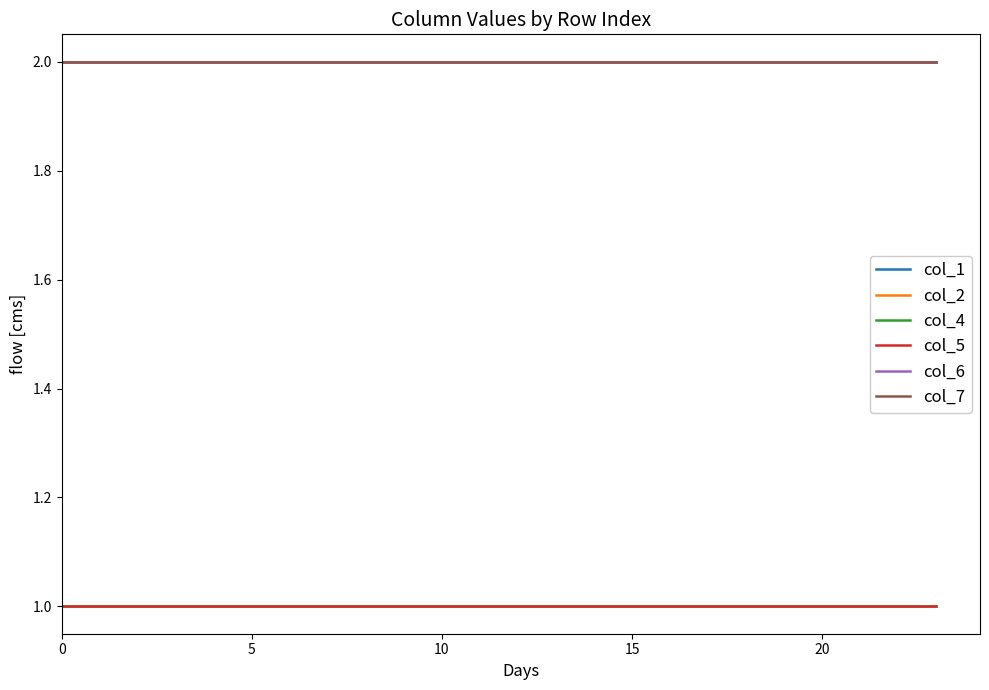

Does the chart have visible grid lines?

No